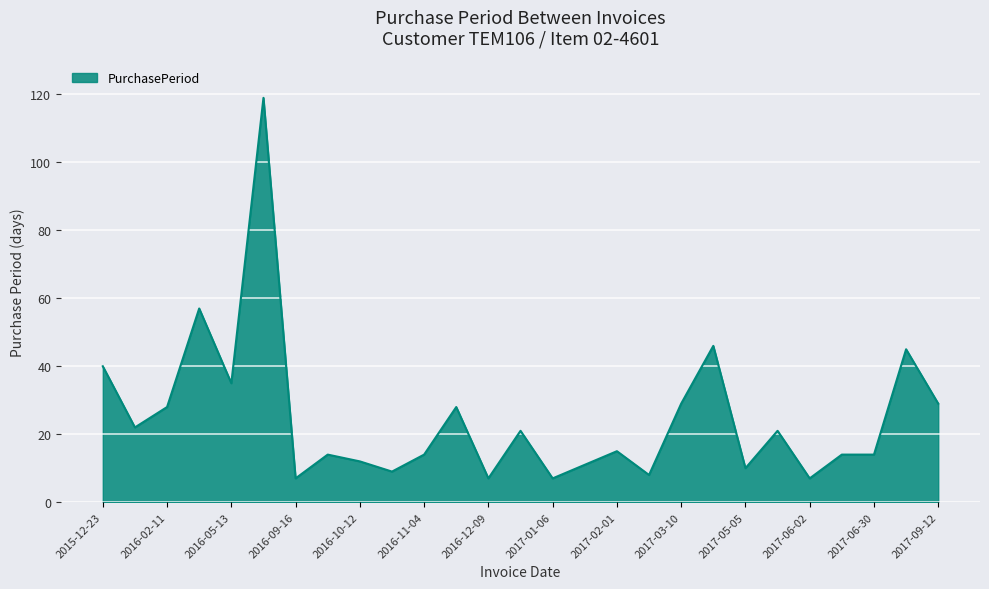

What is the difference between the maximum and second lowest values?

112